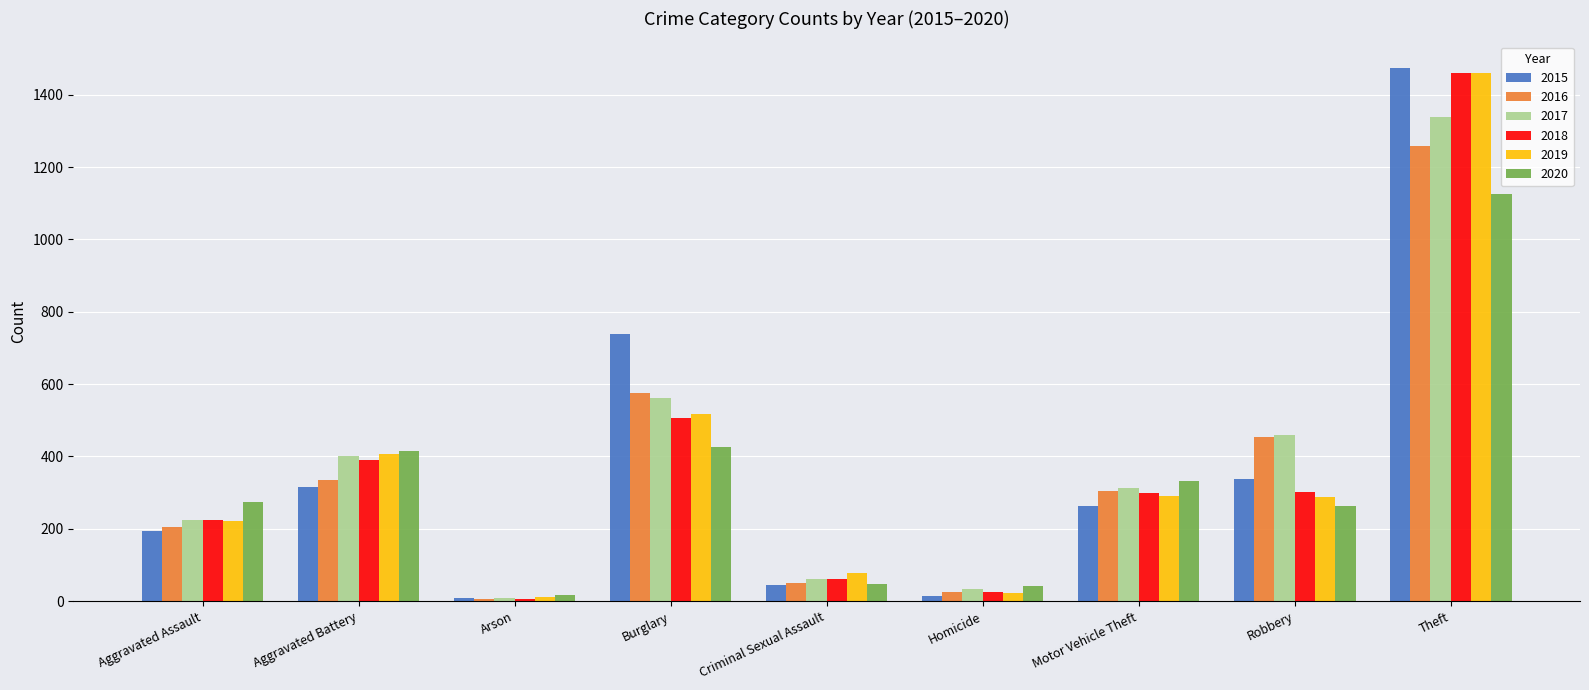

Is it true that 2015 equals 57 at Aggravated Assault?

False